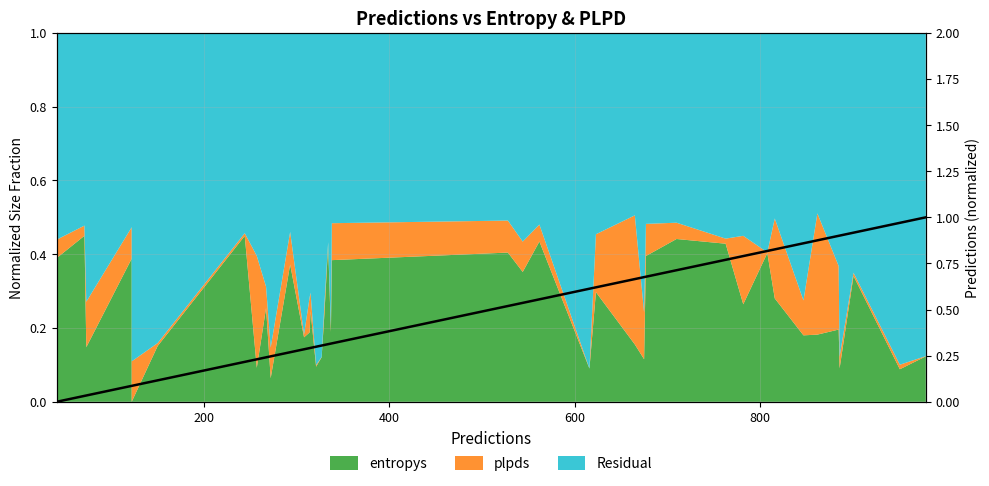

What is the difference between the maximum and minimum values?

1.0